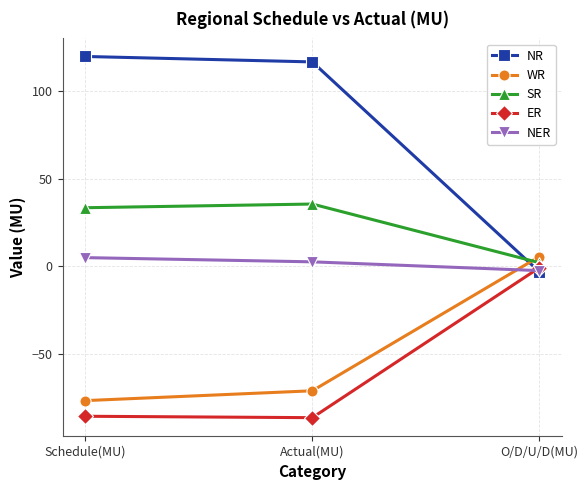

What is the minimum value shown in the chart?

-86.1